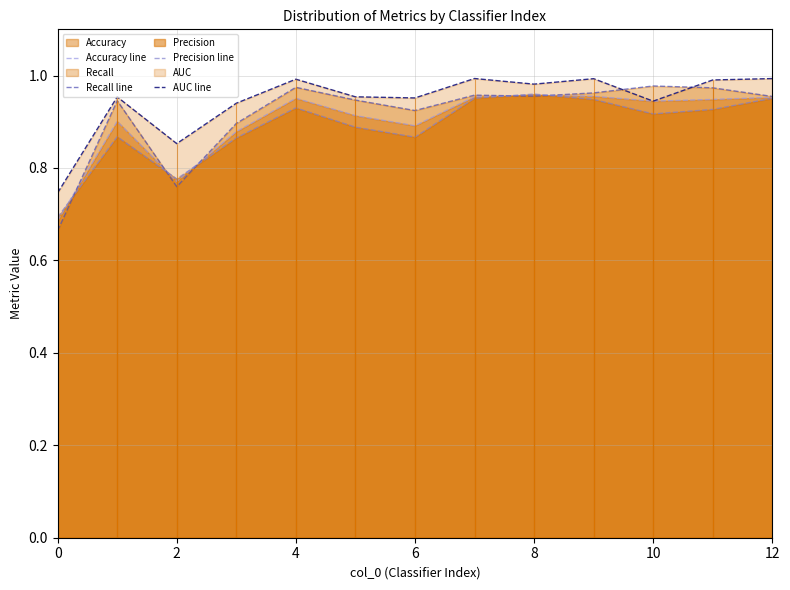

In AUC line, how many points are higher than both neighbors (excluding endpoints)?

4